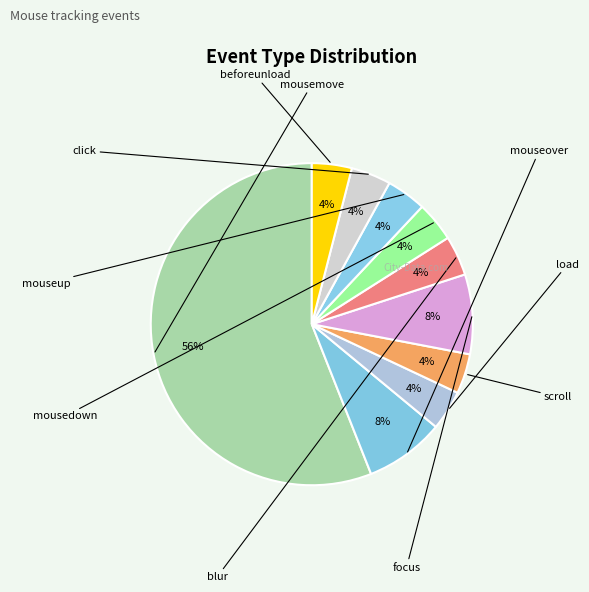

To the nearest percent, what is the combined percentage of mouseover and blur?

12%